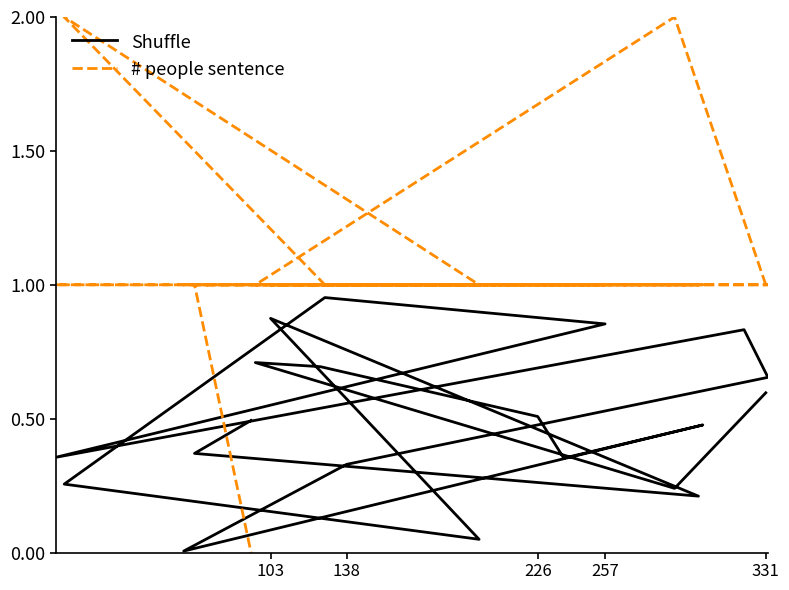

Reading right to left, extract all data points from this chart.

Shuffle: 0.5	0.4	0.2	0.9	0.0	0.3	1.0	0.9	0.4	0.8	0.7	0.3	0.0	0.5	0.4	0.5	0.7	0.7	0.2	0.6
# people sentence: 0.0	1.0	1.0	1.0	1.0	2.0	1.0	1.0	1.0	1.0	1.0	1.0	1.0	1.0	1.0	1.0	1.0	1.0	2.0	1.0